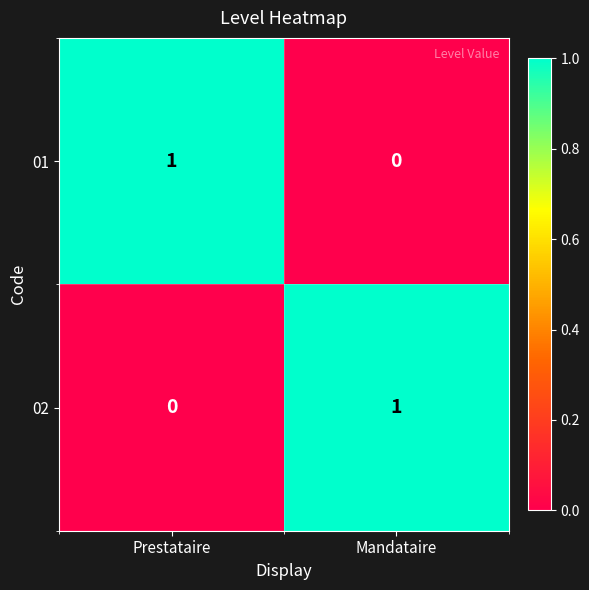

At which label does 01 reach its minimum?

Mandataire